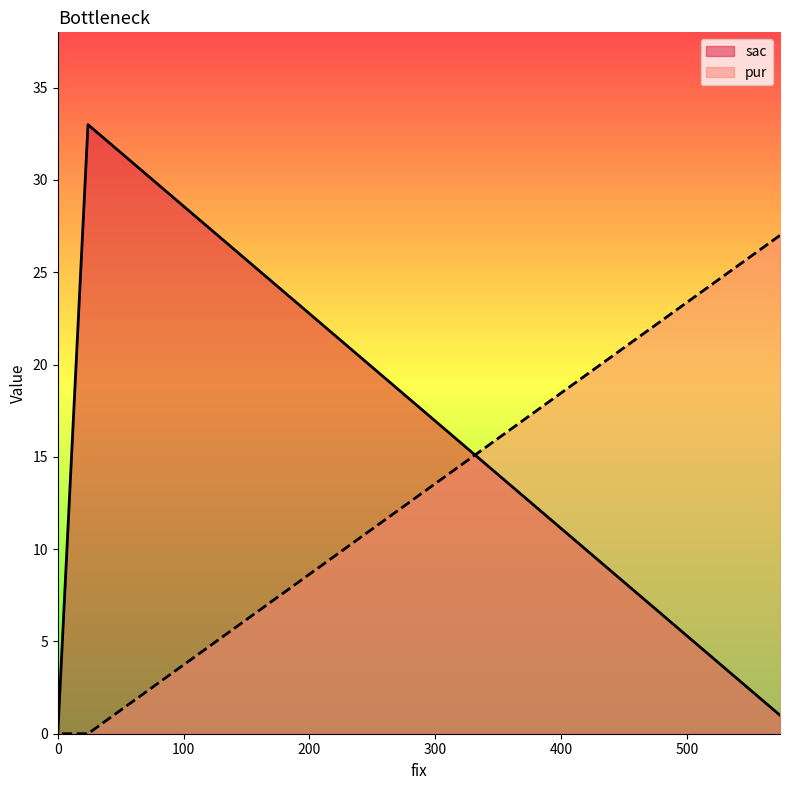

The sac series shows 2 at 574. True or false?

False